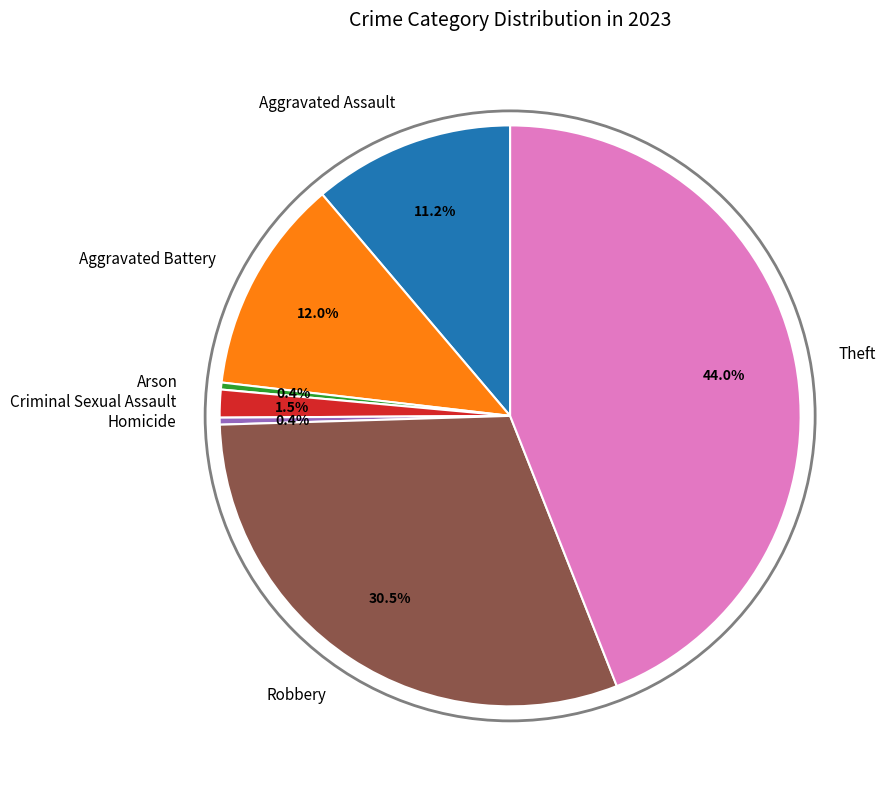

How many segments does this pie chart have?

7